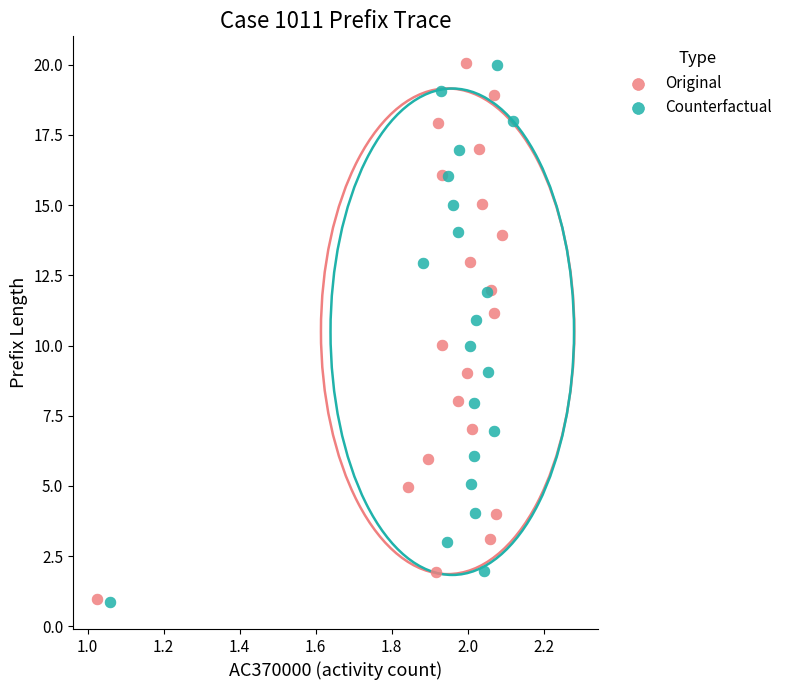

Which series has the largest Y range (max minus min)?

Counterfactual